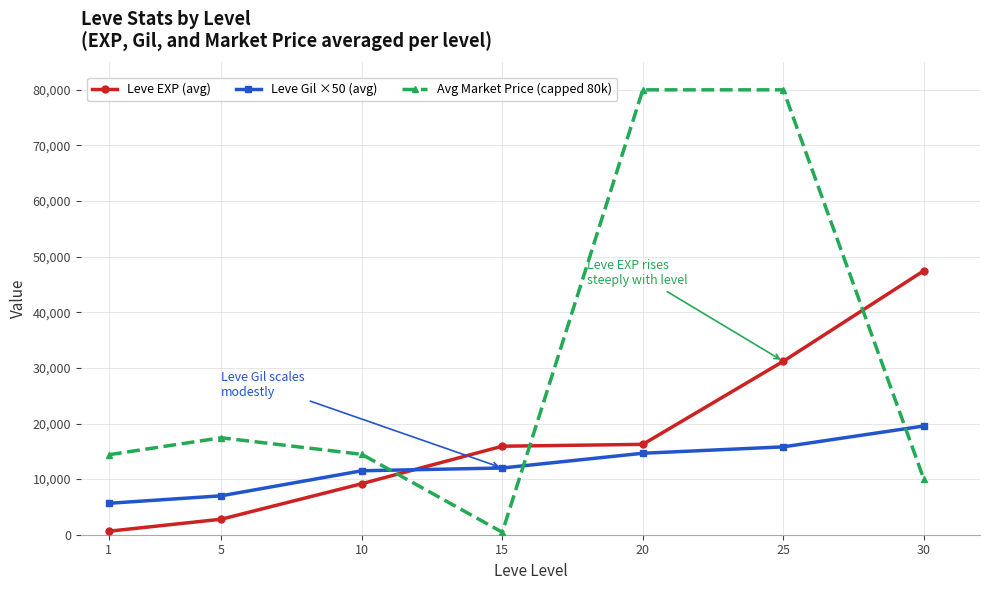

Which series has the widest spread of values?

Avg Market Price (capped 80k)